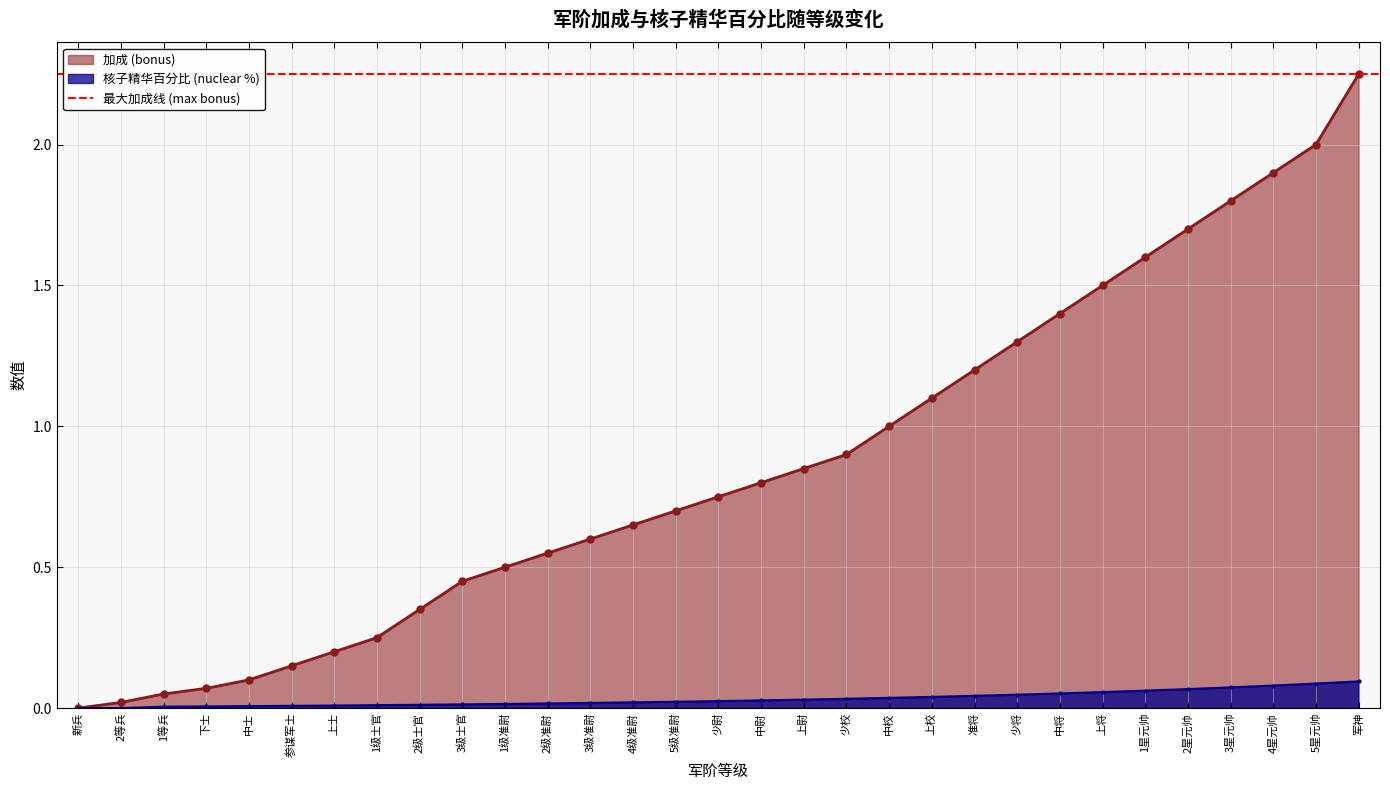

At 1级士官, list the series in order from largest to smallest.

加成 (bonus), 核子精华百分比 (nuclear %)